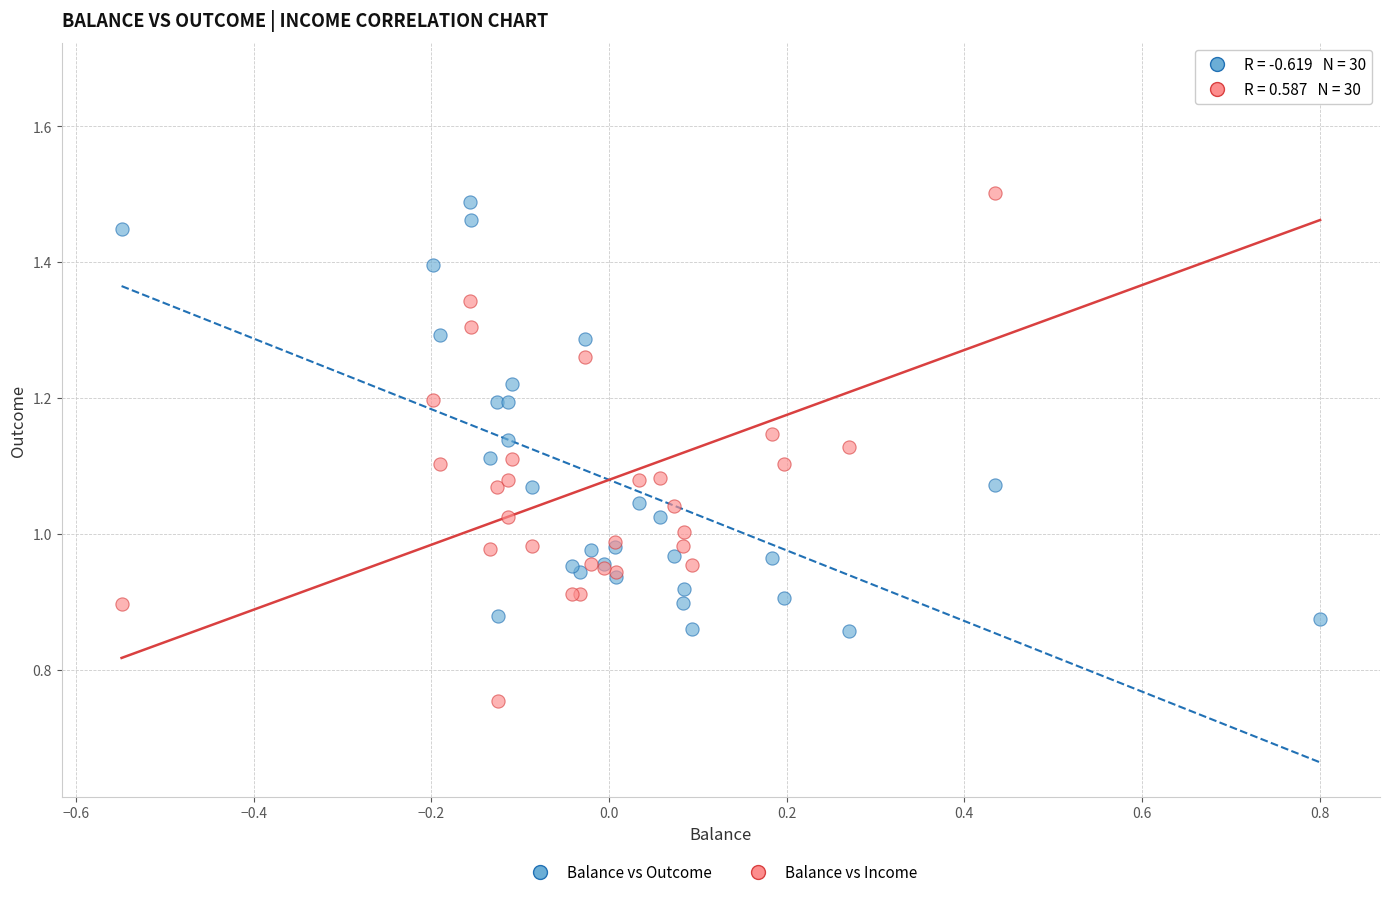

Which series reaches the minimum Y coordinate?

Balance vs Income